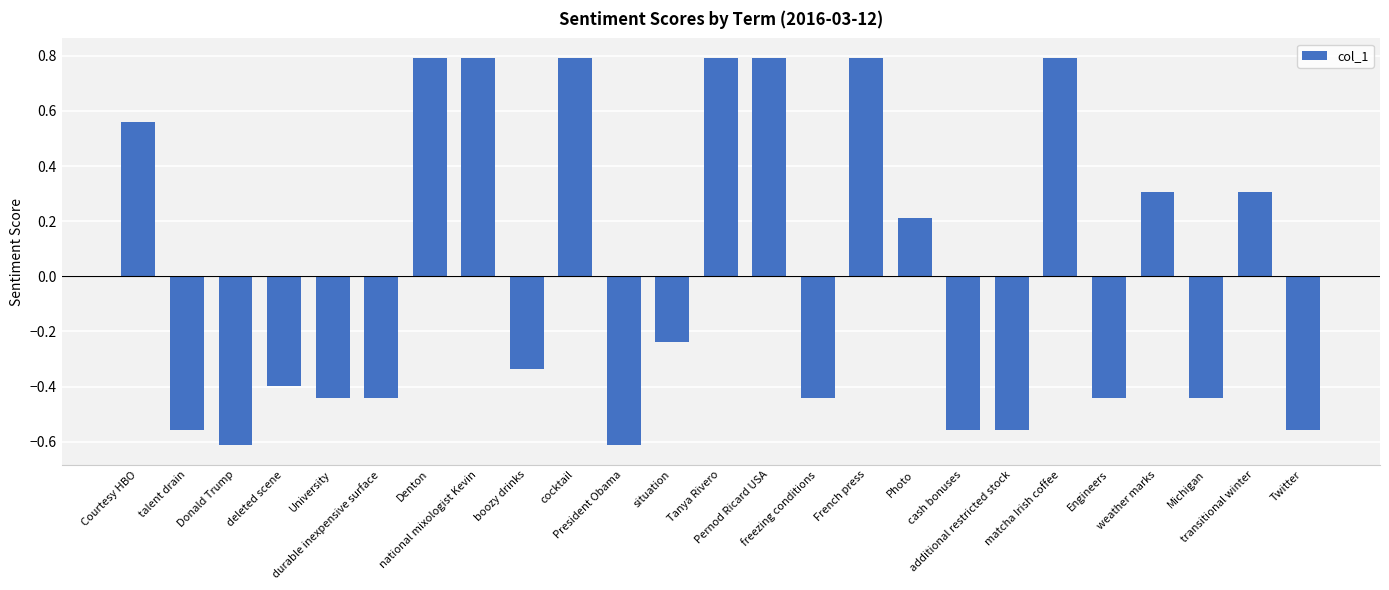

What position from the right is additional restricted stock?

7